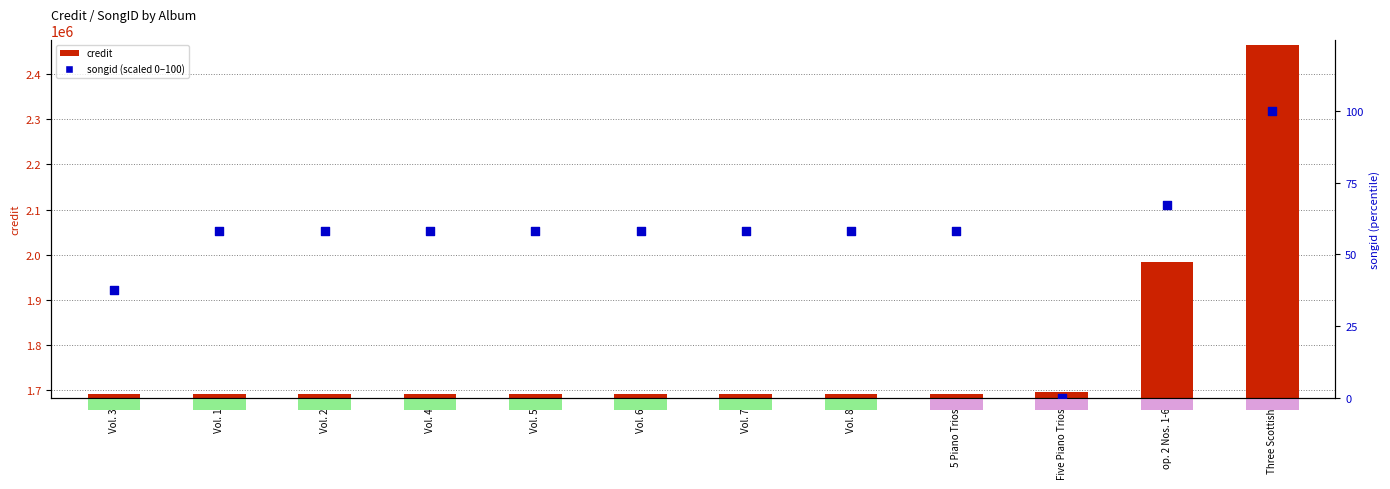

Which series has the largest total across all categories?

credit